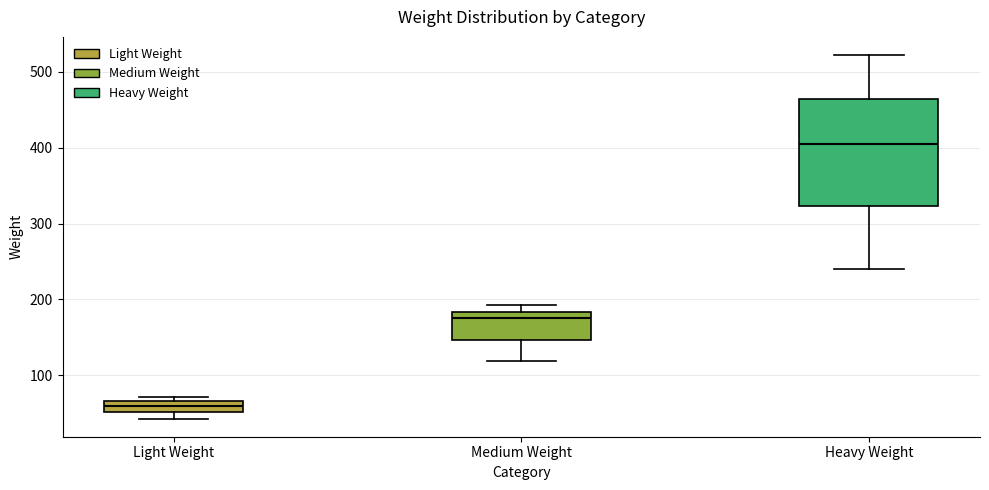

Where does the median line of the box for Heavy Weight sit on the y-axis? The values are not printed on the chart, so give them approximately, as read against the axis.

410